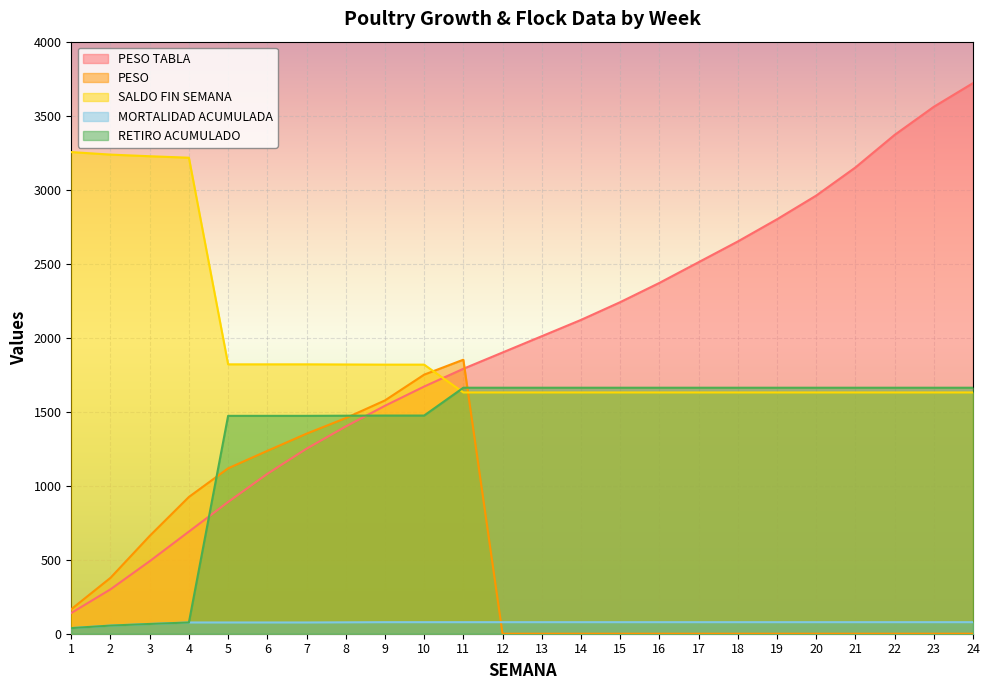

Rank the series by their maximum value, from lowest to highest.

MORTALIDAD ACUMULADA, RETIRO ACUMULADO, PESO, SALDO FIN SEMANA, PESO TABLA